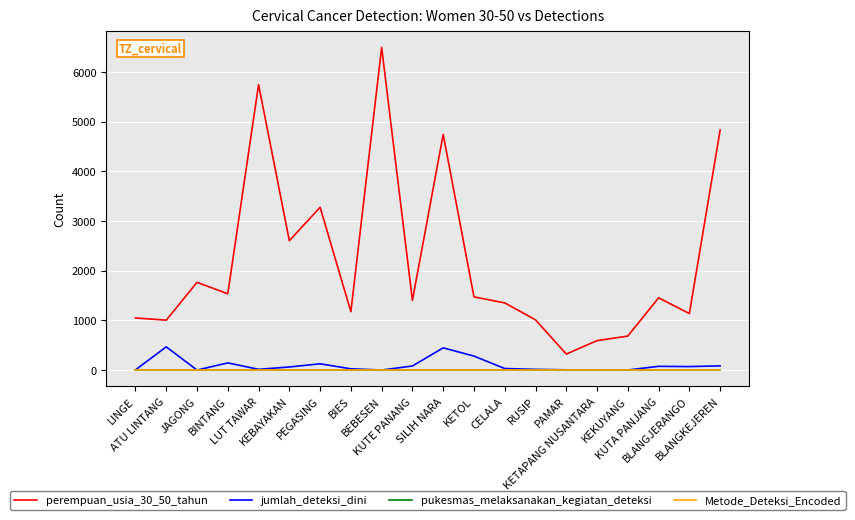

Count the number of categories in the chart.

20